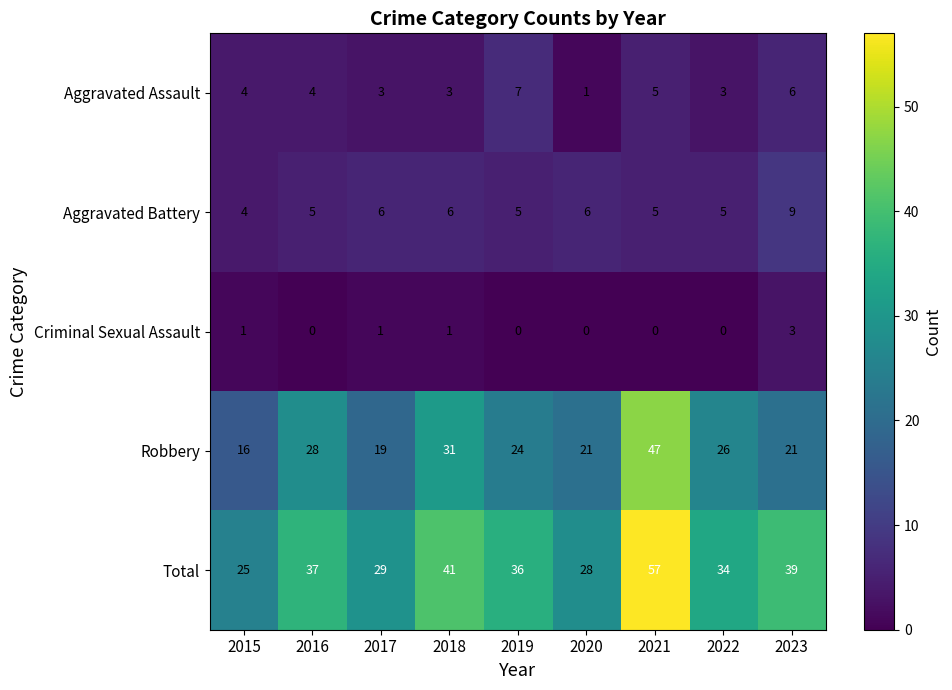

Which series changed the most between 2015 and 2022?

Robbery